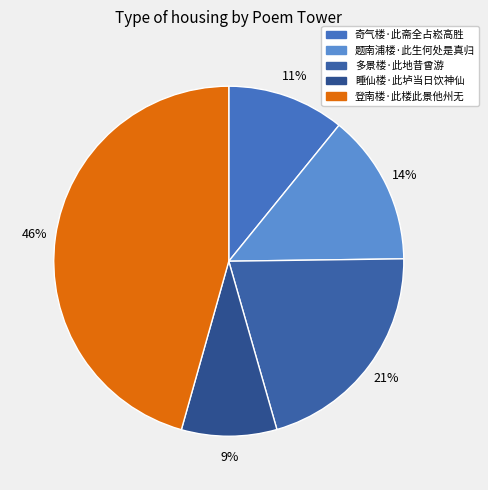

Is it true that 题南浦楼·此生何处是真归 is 6% of the pie?

False